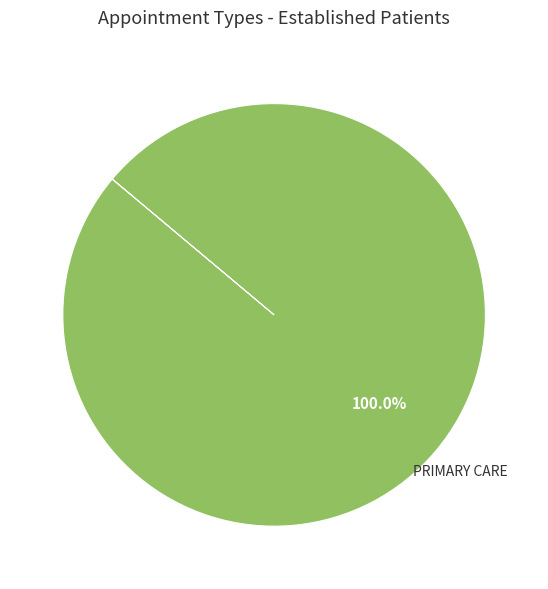

How many slices are in this pie chart?

1